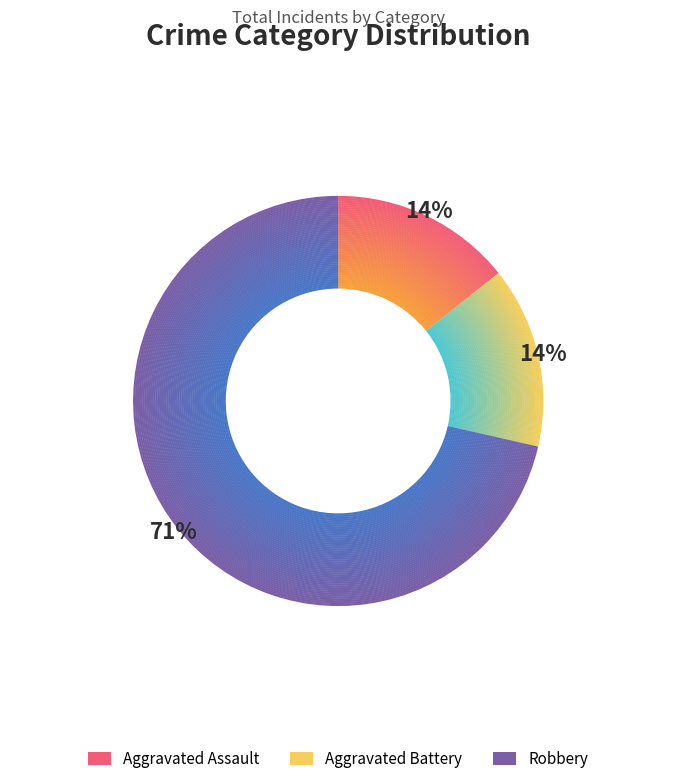

Rank the categories by value from lowest to highest.

Aggravated Assault, Aggravated Battery, Robbery